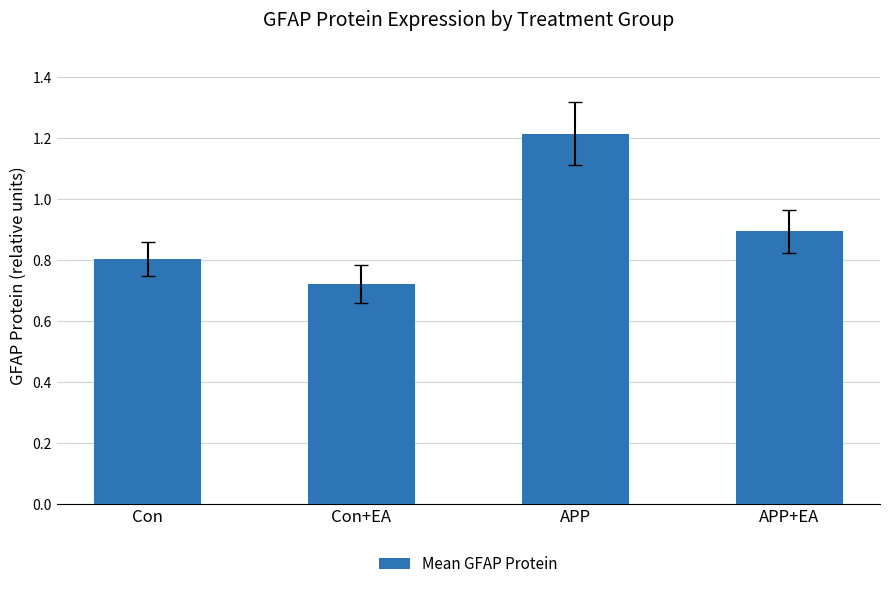

What is the label of the 4th bar from the right?

Con